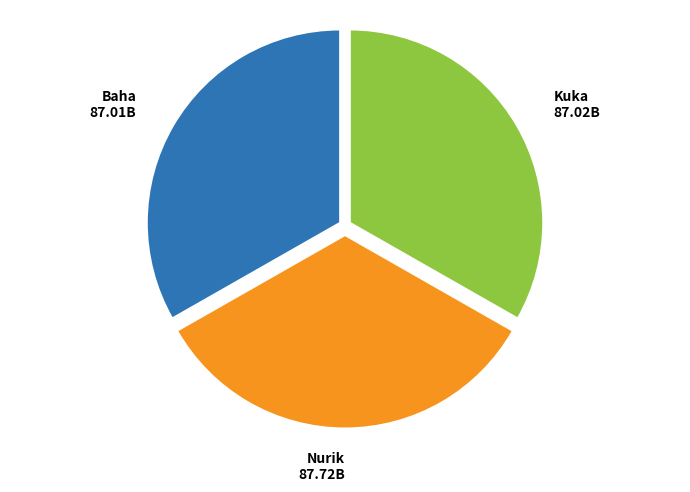

What is the ratio of the value at Kuka to the value at Nurik?

1.0